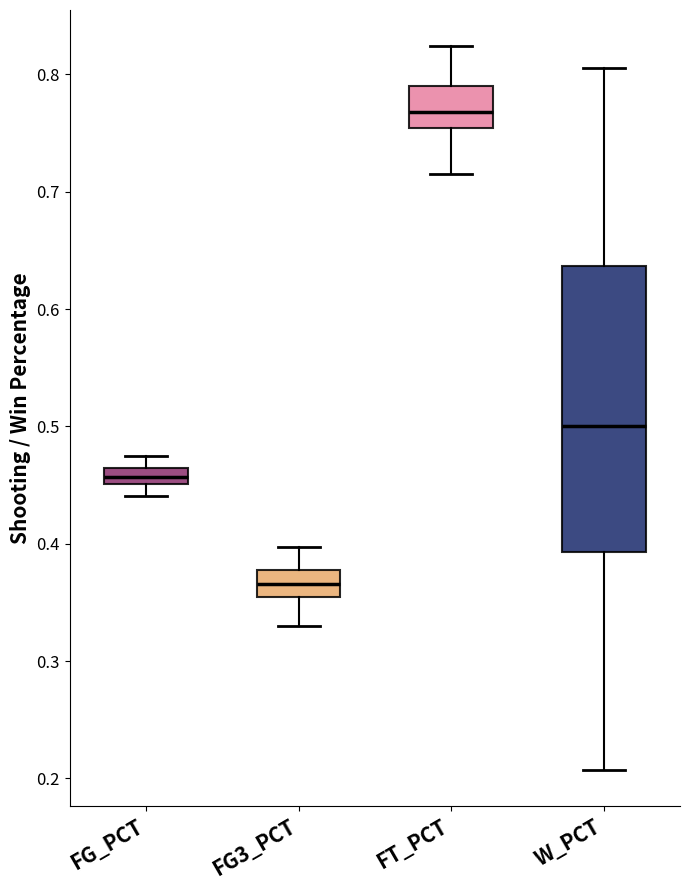

Where is the lower edge of the box for FT_PCT on the y-axis? The values are not printed on the chart, so give them approximately, as read against the axis.

0.75